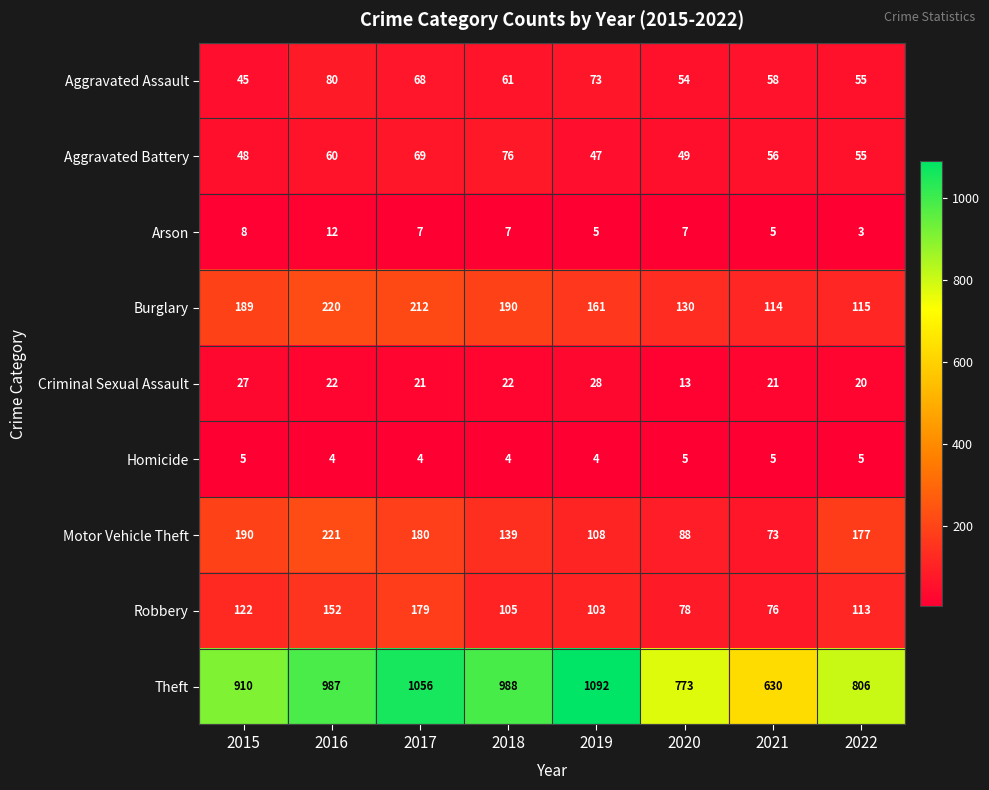

How many distinct data groups are displayed?

9